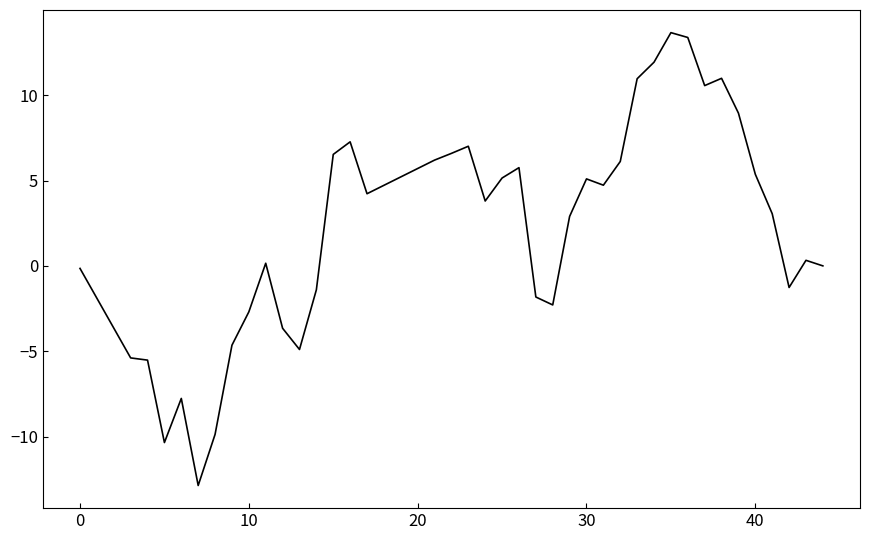

What is the smallest value displayed?

-12.9